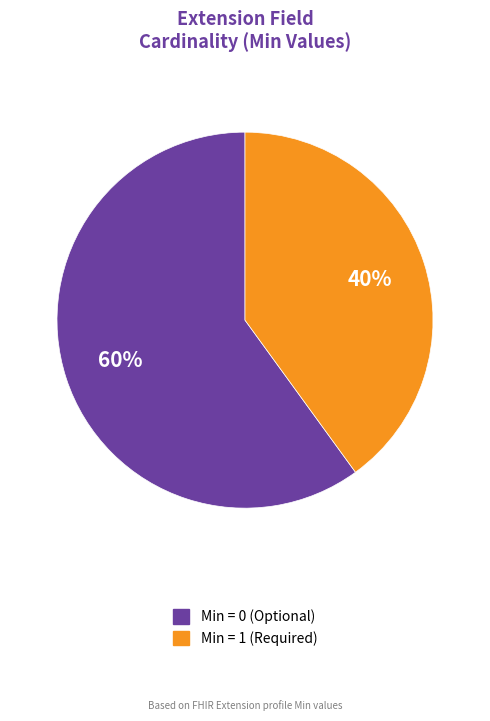

Which slice represents more than half of the pie?

Min = 0 (Optional)